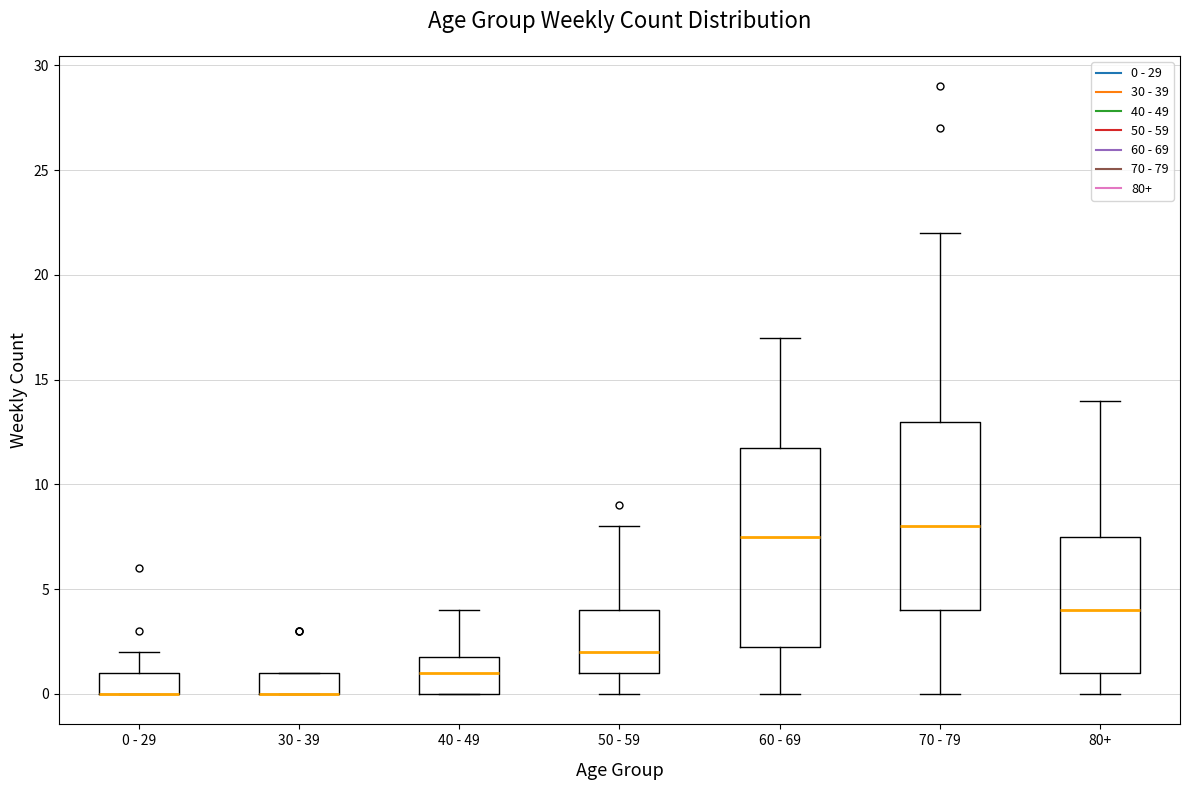

Reading left to right, read every box against the y-axis: the position of its median line, the range the box covers, and the ends of its whiskers. The values are not printed on the chart, so give them approximately, as read against the axis.

0 - 29: median 0.0 (drawn on the box's lower edge), box 0.0 to 1.0, whiskers 0.0 to 2.0
30 - 39: median 0.0 (drawn on the box's lower edge), box 0.0 to 1.0, whiskers 0.0 to 1.0
40 - 49: median 1.0, box 0.0 to 2.0, whiskers 0.0 to 4.0
50 - 59: median 2.0, box 1.0 to 4.0, whiskers 0.0 to 8.0
60 - 69: median 7.5, box 2.5 to 12.0, whiskers 0.0 to 17.0
70 - 79: median 8.0, box 4.0 to 13.0, whiskers 0.0 to 22.0
80+: median 4.0, box 1.0 to 7.5, whiskers 0.0 to 14.0